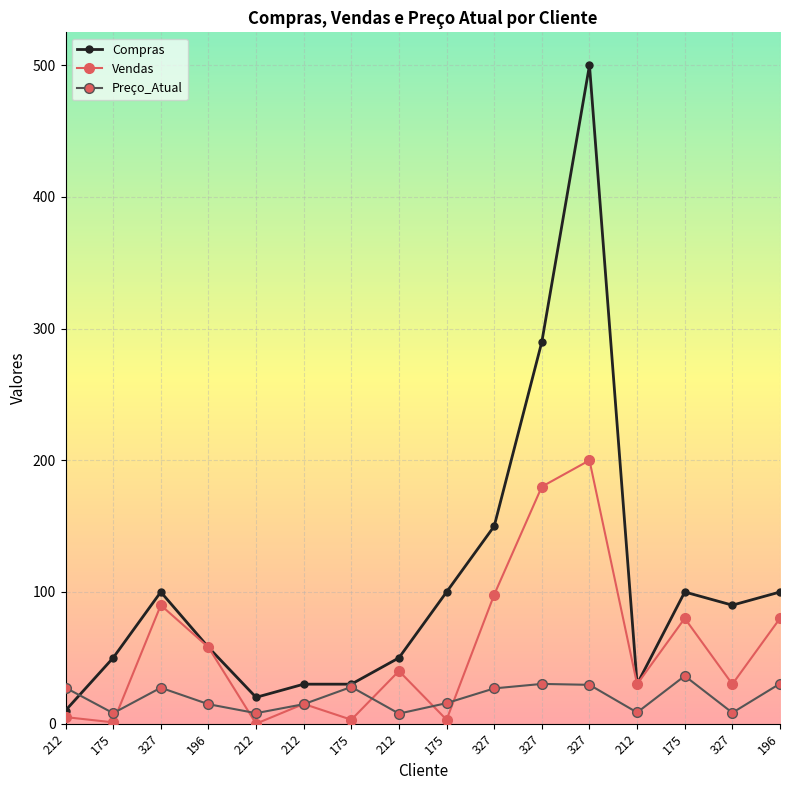

The value of Vendas at 327 is 30.0. True or false?

True